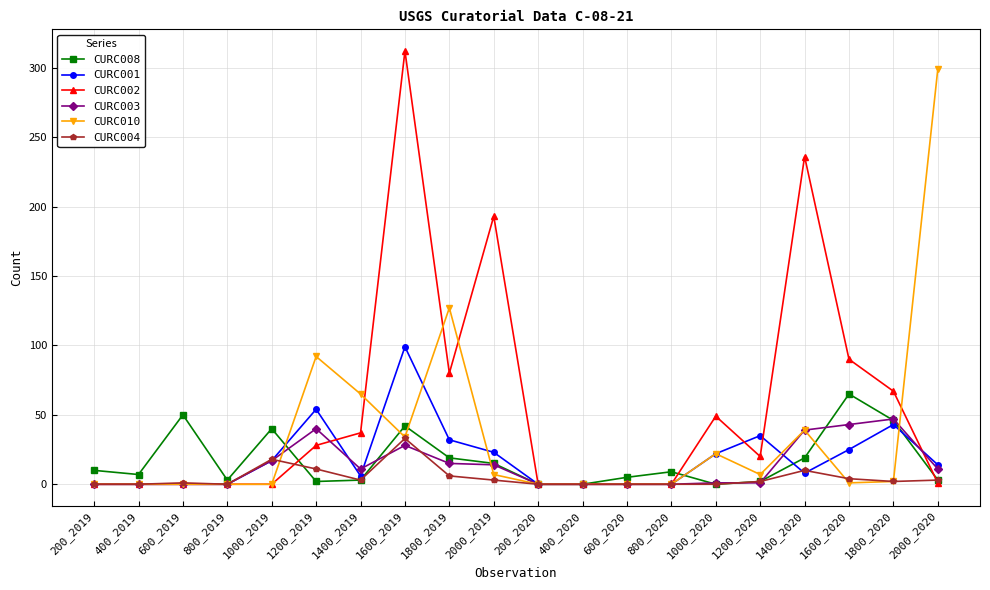

Is it true that CURC001 equals 0 at 400_2020?

True